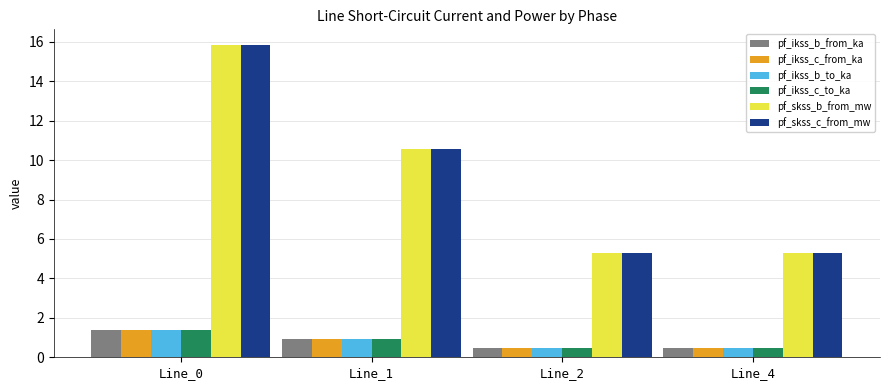

Is the value of pf_skss_c_from_mw at Line_1 greater than the value of pf_skss_b_from_mw at Line_2?

Yes